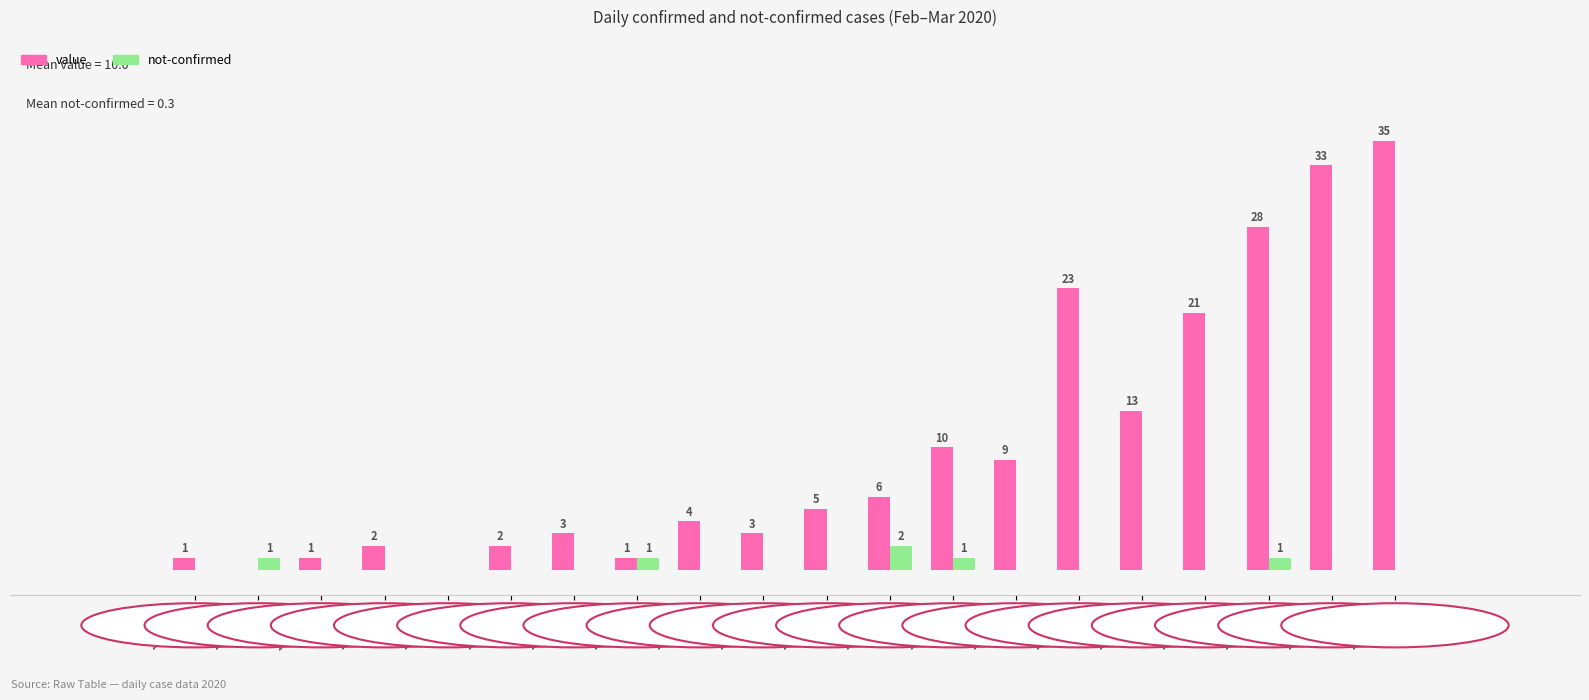

What is the total value across all series at 2020-03-07?

3